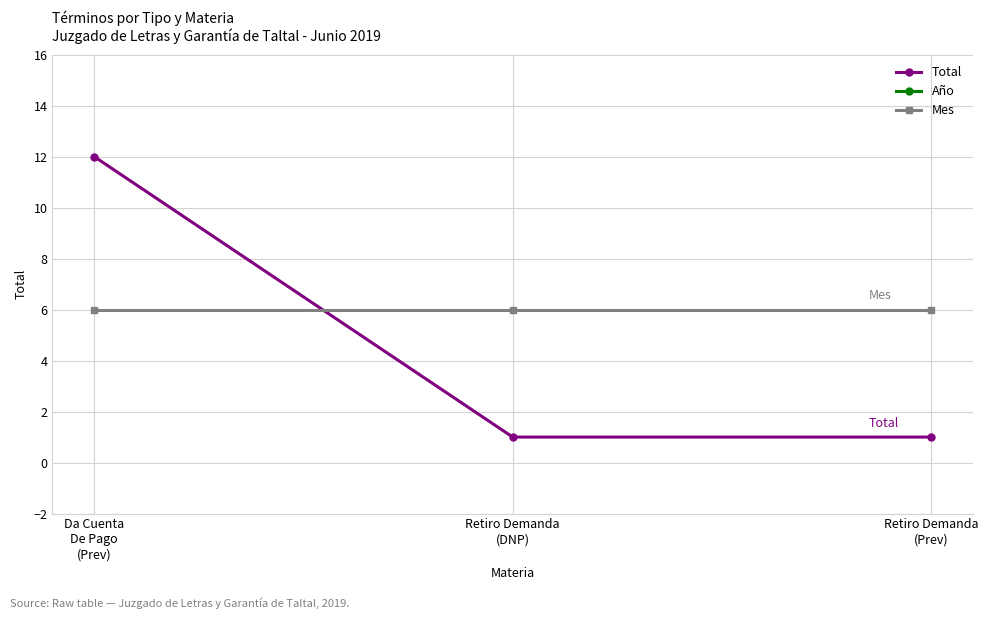

Reading left to right, what are all the values shown in this chart?

Total: Da Cuenta
De Pago
(Prev)=12	Retiro Demanda
(DNP)=1	Retiro Demanda
(Prev)=1
Año: Da Cuenta
De Pago
(Prev)=2019	Retiro Demanda
(DNP)=2019	Retiro Demanda
(Prev)=2019
Mes: Da Cuenta
De Pago
(Prev)=6	Retiro Demanda
(DNP)=6	Retiro Demanda
(Prev)=6